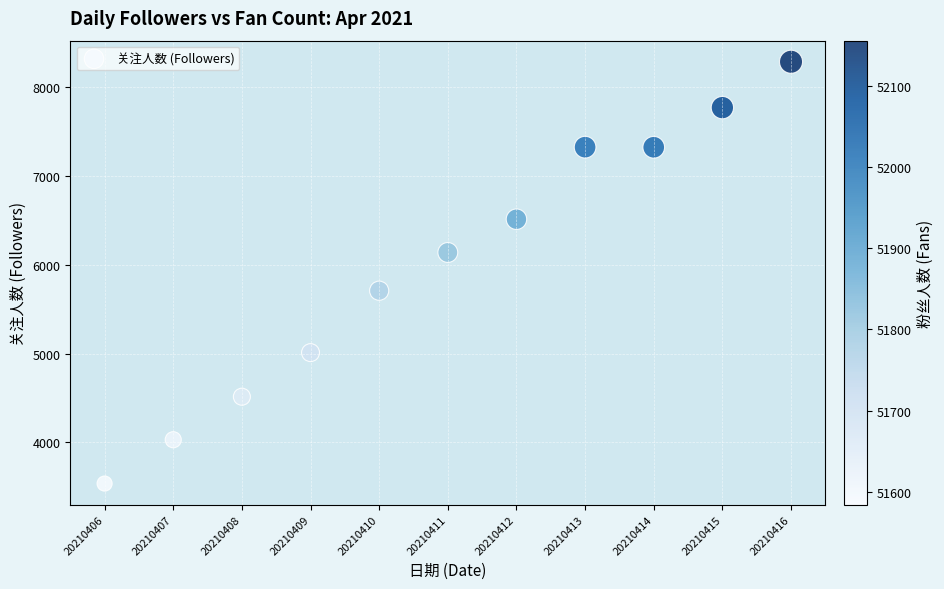

What is the average X value?

20210411